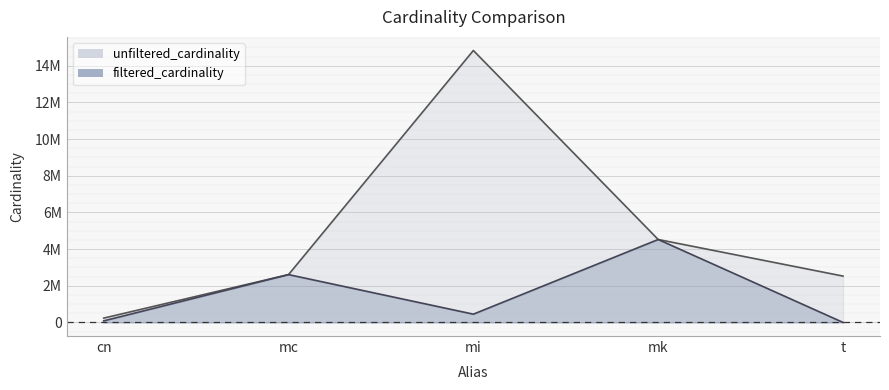

How many series are shown in this chart?

2